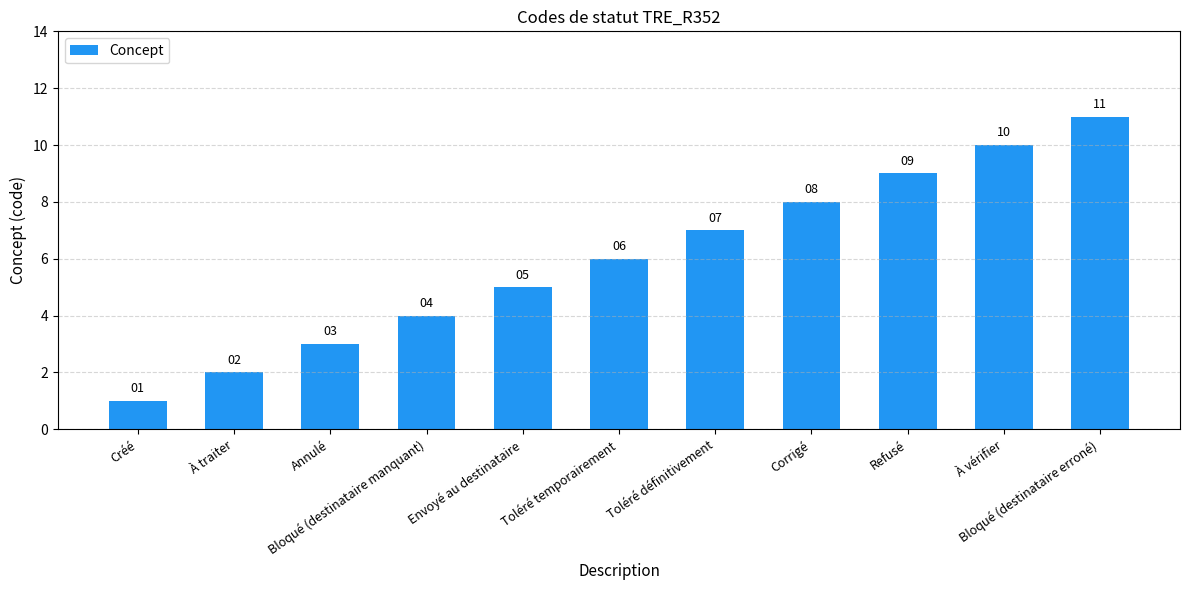

What is the approximate value at Toléré temporairement?

6